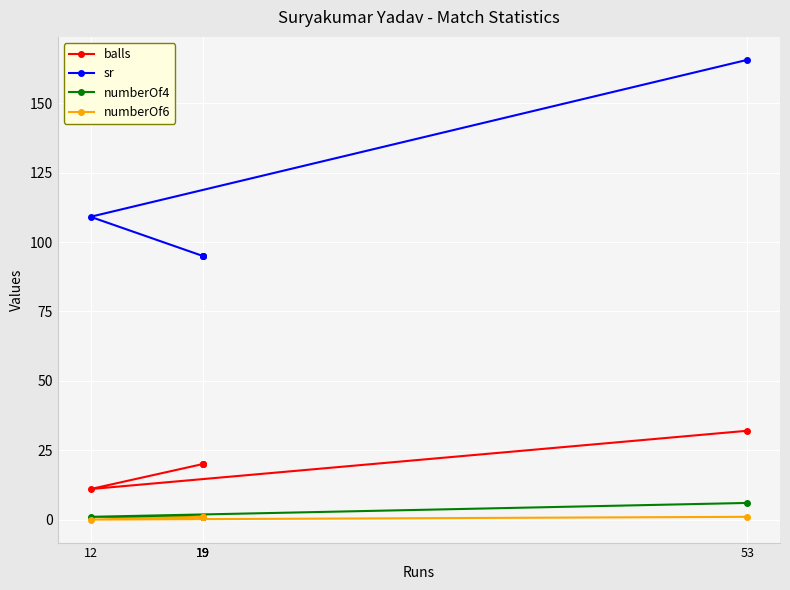

True or false: numberOf6 has more than 0 interior local peaks.

False